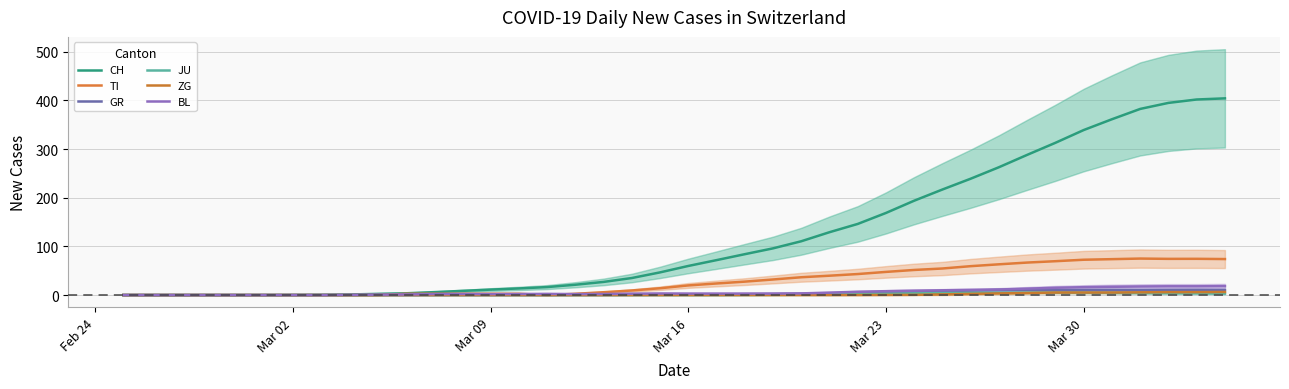

Reading right to left, transcribe all the data shown in this chart.

CH: 404.3	402.0	395.0	382.6	361.4	339.2	313.0	288.2	262.8	239.2	217.0	194.0	168.8	146.2	129.2	110.6	96.0	84.0	71.8	59.8	46.6	35.0	27.0	21.2	16.4	13.6	11.2	8.6	6.0	3.6	2.4	1.2	0.4	0.2	0.0	0.0	0.0	0.0	0.0	0.0
TI: 74.0	74.5	74.4	75.0	73.8	72.6	69.6	66.8	63.2	59.4	54.6	51.6	47.6	43.2	39.8	36.6	32.0	27.6	23.8	19.8	14.0	9.4	5.8	2.6	0.0	2.6	2.6	2.6	2.6	2.6	0.0	0.0	0.0	0.0	0.0	0.0	0.0	0.0	0.0	0.0
GR: 10.3	10.5	10.4	10.2	10.4	10.4	10.4	10.6	10.4	9.2	8.0	6.4	4.8	3.8	3.2	2.6	2.2	1.8	1.2	1.0	0.6	0.4	0.2	0.2	0.0	0.0	0.0	0.0	0.0	0.0	0.0	0.0	0.0	0.0	0.0	0.0	0.0	0.0	0.0	0.0
JU: 3.0	3.5	3.8	4.2	4.6	5.0	5.2	5.0	4.8	4.6	4.2	3.4	2.8	2.2	1.4	0.8	0.4	0.2	0.0	0.0	0.0	0.0	0.0	0.0	0.0	0.0	0.0	0.0	0.0	0.0	0.0	0.0	0.0	0.0	0.0	0.0	0.0	0.0	0.0	0.0
ZG: 6.3	6.0	6.0	5.6	5.2	5.2	5.2	4.2	3.4	2.4	1.4	0.4	0.2	0.0	0.0	0.0	0.0	0.0	0.0	0.0	0.0	0.0	0.0	0.0	0.0	0.0	0.0	0.0	0.0	0.0	0.0	0.0	0.0	0.0	0.0	0.0	0.0	0.0	0.0	0.0
BL: 18.3	18.0	18.0	17.6	17.0	16.2	15.0	13.2	11.4	10.6	9.8	9.0	8.0	6.8	5.0	3.4	3.0	3.0	3.0	3.0	3.2	2.8	2.2	2.0	2.4	2.2	2.0	2.2	2.0	1.2	0.8	0.4	0.0	0.0	0.0	0.0	0.0	0.0	0.0	0.0